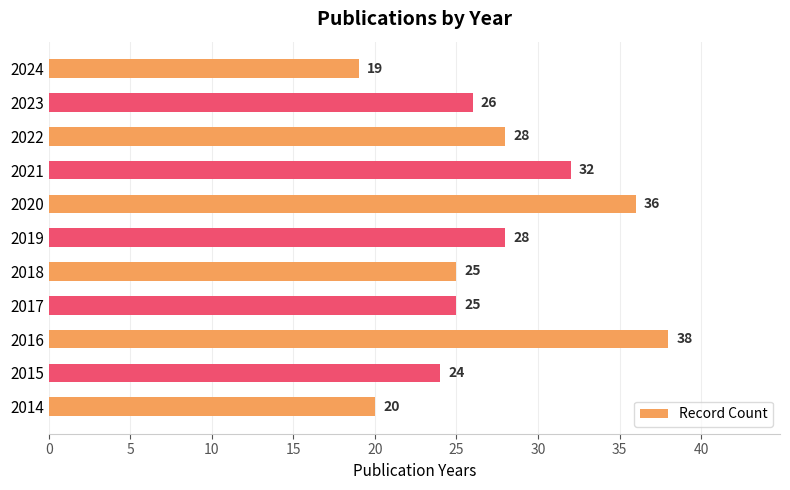

What is the approximate value at 2019, to the nearest 10?

30